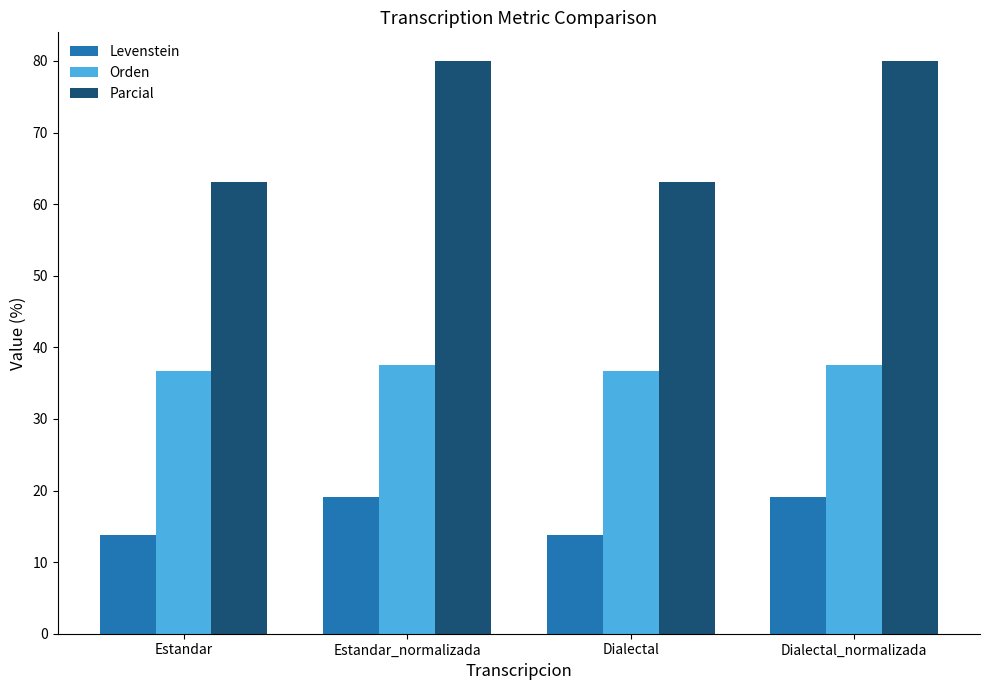

At Estandar, list the series in order from largest to smallest.

Parcial, Orden, Levenstein